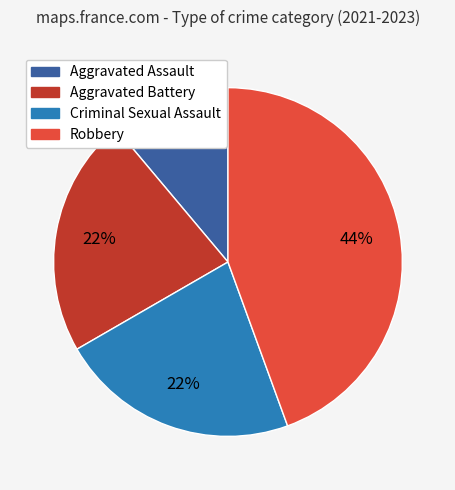

Do Criminal Sexual Assault and Aggravated Battery together represent more than half of the pie?

No